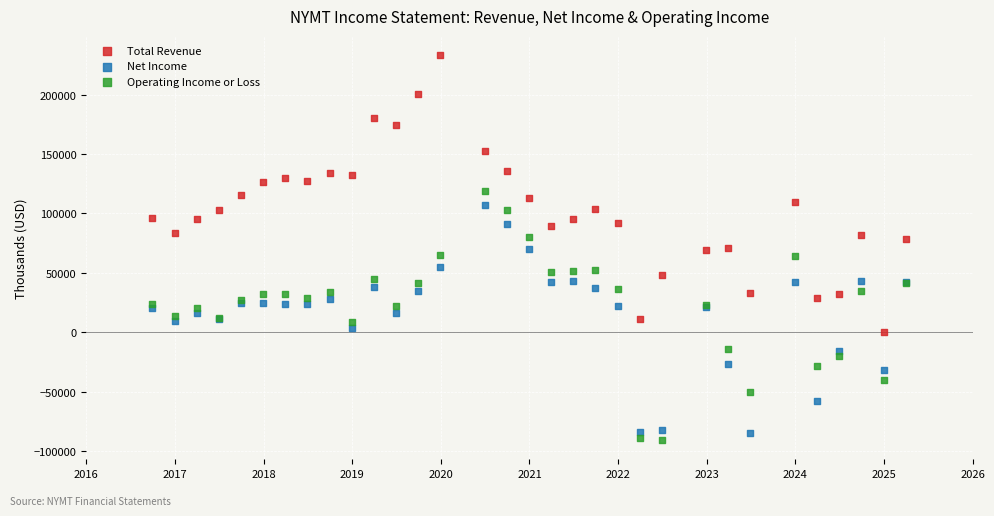

Which series contains the highest Y value?

Total Revenue